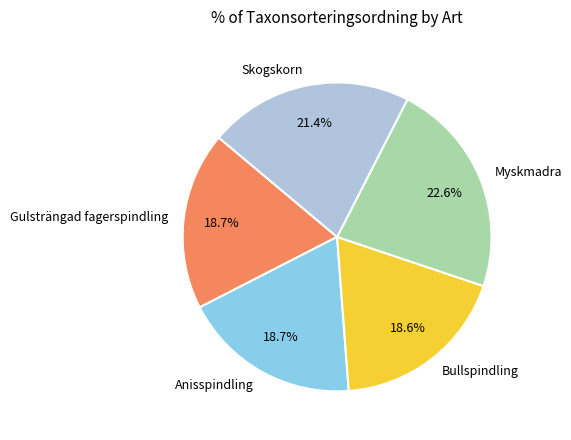

What percentage do Anisspindling and Skogskorn together represent?

40.1%